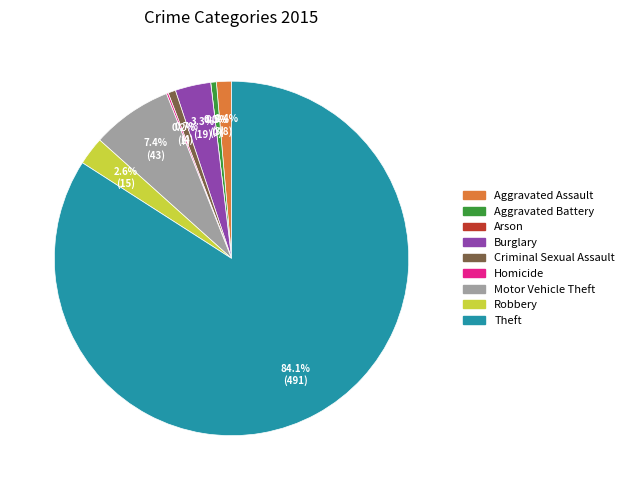

To the nearest percent, what is the average slice percentage?

11%